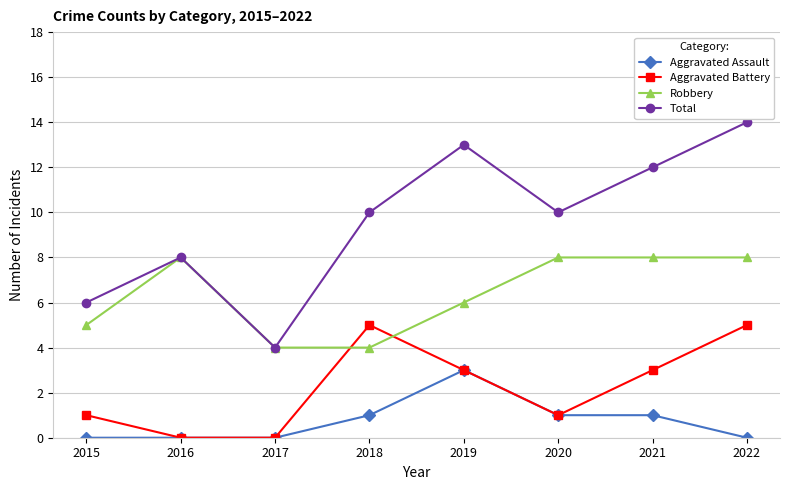

What is the difference between the maximum and second lowest values in the Total series?

8